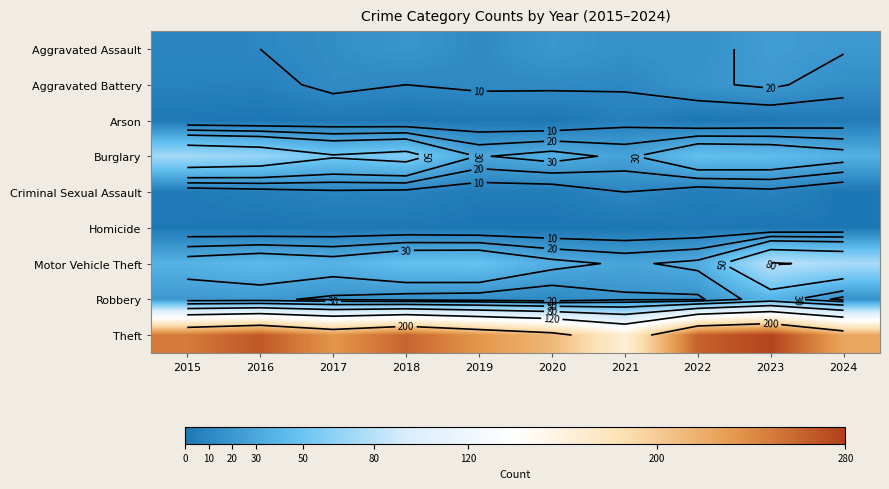

How many categories are shown in the chart?

10